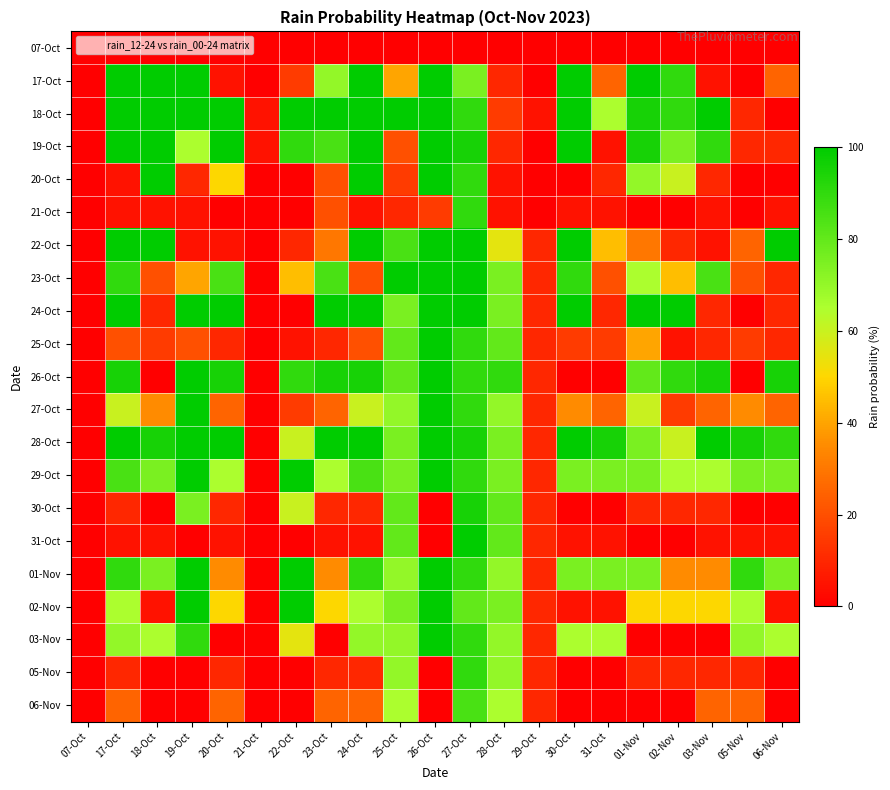

Reading left to right, what are all the values shown in this chart?

07-Oct: 07-Oct=0	17-Oct=0	18-Oct=0	19-Oct=0	20-Oct=0	21-Oct=0	22-Oct=0	23-Oct=0	24-Oct=0	25-Oct=0	26-Oct=0	27-Oct=0	28-Oct=0	29-Oct=0	30-Oct=0	31-Oct=0	01-Nov=0	02-Nov=0	03-Nov=0	05-Nov=0	06-Nov=0
17-Oct: 07-Oct=0	17-Oct=100	18-Oct=100	19-Oct=100	20-Oct=5	21-Oct=0	22-Oct=15	23-Oct=70	24-Oct=100	25-Oct=40	26-Oct=100	27-Oct=75	28-Oct=10	29-Oct=0	30-Oct=100	31-Oct=25	01-Nov=100	02-Nov=90	03-Nov=5	05-Nov=0	06-Nov=25
18-Oct: 07-Oct=0	17-Oct=100	18-Oct=100	19-Oct=100	20-Oct=100	21-Oct=5	22-Oct=100	23-Oct=100	24-Oct=100	25-Oct=100	26-Oct=100	27-Oct=90	28-Oct=15	29-Oct=5	30-Oct=100	31-Oct=65	01-Nov=95	02-Nov=90	03-Nov=100	05-Nov=10	06-Nov=0
19-Oct: 07-Oct=0	17-Oct=100	18-Oct=100	19-Oct=65	20-Oct=100	21-Oct=5	22-Oct=90	23-Oct=85	24-Oct=100	25-Oct=20	26-Oct=100	27-Oct=95	28-Oct=10	29-Oct=0	30-Oct=100	31-Oct=5	01-Nov=95	02-Nov=75	03-Nov=90	05-Nov=10	06-Nov=10
20-Oct: 07-Oct=0	17-Oct=5	18-Oct=100	19-Oct=10	20-Oct=50	21-Oct=0	22-Oct=0	23-Oct=20	24-Oct=100	25-Oct=15	26-Oct=100	27-Oct=90	28-Oct=5	29-Oct=0	30-Oct=0	31-Oct=10	01-Nov=70	02-Nov=60	03-Nov=10	05-Nov=0	06-Nov=0
21-Oct: 07-Oct=0	17-Oct=5	18-Oct=5	19-Oct=5	20-Oct=0	21-Oct=0	22-Oct=0	23-Oct=20	24-Oct=5	25-Oct=10	26-Oct=15	27-Oct=90	28-Oct=5	29-Oct=0	30-Oct=5	31-Oct=5	01-Nov=0	02-Nov=0	03-Nov=5	05-Nov=0	06-Nov=5
22-Oct: 07-Oct=0	17-Oct=100	18-Oct=100	19-Oct=5	20-Oct=5	21-Oct=0	22-Oct=10	23-Oct=30	24-Oct=100	25-Oct=85	26-Oct=100	27-Oct=100	28-Oct=55	29-Oct=10	30-Oct=100	31-Oct=45	01-Nov=30	02-Nov=10	03-Nov=5	05-Nov=25	06-Nov=100
23-Oct: 07-Oct=0	17-Oct=90	18-Oct=20	19-Oct=40	20-Oct=85	21-Oct=0	22-Oct=45	23-Oct=85	24-Oct=20	25-Oct=100	26-Oct=100	27-Oct=100	28-Oct=75	29-Oct=10	30-Oct=90	31-Oct=20	01-Nov=65	02-Nov=45	03-Nov=85	05-Nov=20	06-Nov=10
24-Oct: 07-Oct=0	17-Oct=100	18-Oct=10	19-Oct=100	20-Oct=100	21-Oct=0	22-Oct=0	23-Oct=100	24-Oct=100	25-Oct=75	26-Oct=100	27-Oct=100	28-Oct=75	29-Oct=10	30-Oct=100	31-Oct=10	01-Nov=100	02-Nov=100	03-Nov=10	05-Nov=0	06-Nov=10
25-Oct: 07-Oct=0	17-Oct=20	18-Oct=15	19-Oct=20	20-Oct=10	21-Oct=0	22-Oct=5	23-Oct=10	24-Oct=20	25-Oct=80	26-Oct=100	27-Oct=90	28-Oct=80	29-Oct=10	30-Oct=15	31-Oct=15	01-Nov=40	02-Nov=5	03-Nov=10	05-Nov=15	06-Nov=10
26-Oct: 07-Oct=0	17-Oct=95	18-Oct=0	19-Oct=100	20-Oct=95	21-Oct=0	22-Oct=90	23-Oct=95	24-Oct=95	25-Oct=80	26-Oct=100	27-Oct=90	28-Oct=90	29-Oct=10	30-Oct=0	31-Oct=0	01-Nov=80	02-Nov=90	03-Nov=95	05-Nov=0	06-Nov=95
27-Oct: 07-Oct=0	17-Oct=60	18-Oct=35	19-Oct=100	20-Oct=25	21-Oct=0	22-Oct=15	23-Oct=25	24-Oct=60	25-Oct=70	26-Oct=100	27-Oct=90	28-Oct=70	29-Oct=10	30-Oct=35	31-Oct=25	01-Nov=60	02-Nov=15	03-Nov=25	05-Nov=35	06-Nov=25
28-Oct: 07-Oct=0	17-Oct=100	18-Oct=95	19-Oct=100	20-Oct=100	21-Oct=0	22-Oct=60	23-Oct=100	24-Oct=100	25-Oct=75	26-Oct=100	27-Oct=95	28-Oct=75	29-Oct=10	30-Oct=100	31-Oct=95	01-Nov=75	02-Nov=60	03-Nov=100	05-Nov=95	06-Nov=90
29-Oct: 07-Oct=0	17-Oct=85	18-Oct=75	19-Oct=100	20-Oct=65	21-Oct=0	22-Oct=100	23-Oct=65	24-Oct=85	25-Oct=75	26-Oct=100	27-Oct=90	28-Oct=75	29-Oct=10	30-Oct=75	31-Oct=75	01-Nov=75	02-Nov=65	03-Nov=65	05-Nov=75	06-Nov=75
30-Oct: 07-Oct=0	17-Oct=10	18-Oct=0	19-Oct=75	20-Oct=10	21-Oct=0	22-Oct=60	23-Oct=10	24-Oct=10	25-Oct=80	26-Oct=0	27-Oct=95	28-Oct=80	29-Oct=10	30-Oct=0	31-Oct=0	01-Nov=10	02-Nov=10	03-Nov=10	05-Nov=0	06-Nov=0
31-Oct: 07-Oct=0	17-Oct=5	18-Oct=5	19-Oct=0	20-Oct=5	21-Oct=0	22-Oct=0	23-Oct=5	24-Oct=5	25-Oct=80	26-Oct=0	27-Oct=100	28-Oct=80	29-Oct=10	30-Oct=5	31-Oct=5	01-Nov=0	02-Nov=0	03-Nov=5	05-Nov=5	06-Nov=5
01-Nov: 07-Oct=0	17-Oct=90	18-Oct=75	19-Oct=100	20-Oct=35	21-Oct=0	22-Oct=100	23-Oct=35	24-Oct=90	25-Oct=70	26-Oct=100	27-Oct=90	28-Oct=70	29-Oct=10	30-Oct=75	31-Oct=75	01-Nov=75	02-Nov=35	03-Nov=35	05-Nov=90	06-Nov=75
02-Nov: 07-Oct=0	17-Oct=65	18-Oct=5	19-Oct=100	20-Oct=50	21-Oct=0	22-Oct=100	23-Oct=50	24-Oct=65	25-Oct=75	26-Oct=100	27-Oct=80	28-Oct=75	29-Oct=10	30-Oct=5	31-Oct=5	01-Nov=50	02-Nov=50	03-Nov=50	05-Nov=65	06-Nov=5
03-Nov: 07-Oct=0	17-Oct=70	18-Oct=65	19-Oct=90	20-Oct=0	21-Oct=0	22-Oct=55	23-Oct=0	24-Oct=70	25-Oct=70	26-Oct=100	27-Oct=90	28-Oct=70	29-Oct=10	30-Oct=65	31-Oct=65	01-Nov=0	02-Nov=0	03-Nov=0	05-Nov=70	06-Nov=65
05-Nov: 07-Oct=0	17-Oct=10	18-Oct=0	19-Oct=0	20-Oct=10	21-Oct=0	22-Oct=0	23-Oct=10	24-Oct=10	25-Oct=70	26-Oct=0	27-Oct=90	28-Oct=70	29-Oct=10	30-Oct=0	31-Oct=0	01-Nov=10	02-Nov=10	03-Nov=10	05-Nov=10	06-Nov=0
06-Nov: 07-Oct=0	17-Oct=25	18-Oct=0	19-Oct=0	20-Oct=25	21-Oct=0	22-Oct=0	23-Oct=25	24-Oct=25	25-Oct=65	26-Oct=0	27-Oct=85	28-Oct=65	29-Oct=10	30-Oct=0	31-Oct=0	01-Nov=0	02-Nov=0	03-Nov=25	05-Nov=25	06-Nov=0